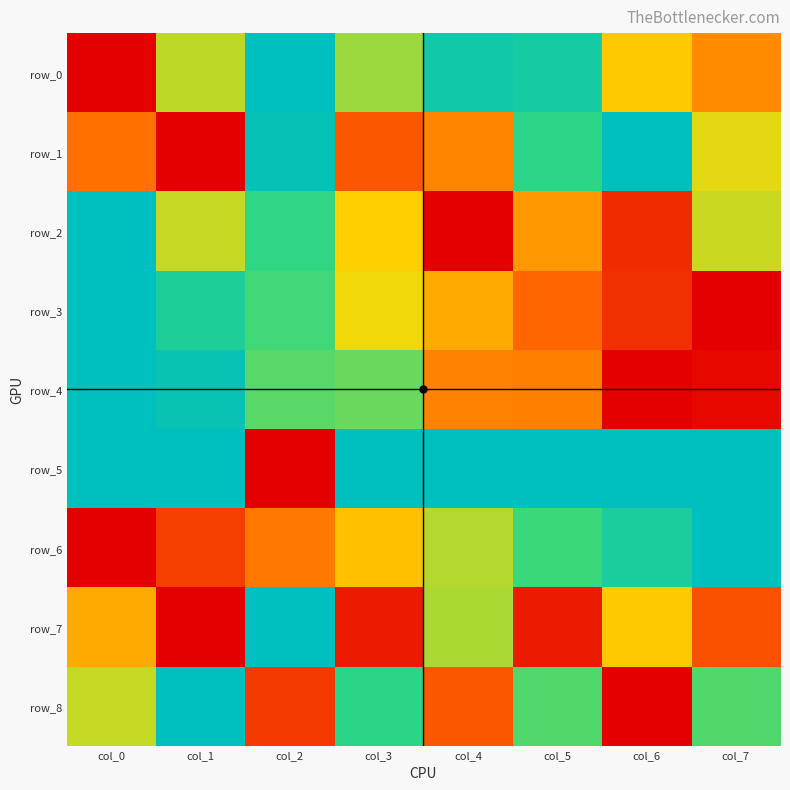

Between col_4 and col_2, which is larger?

col_2